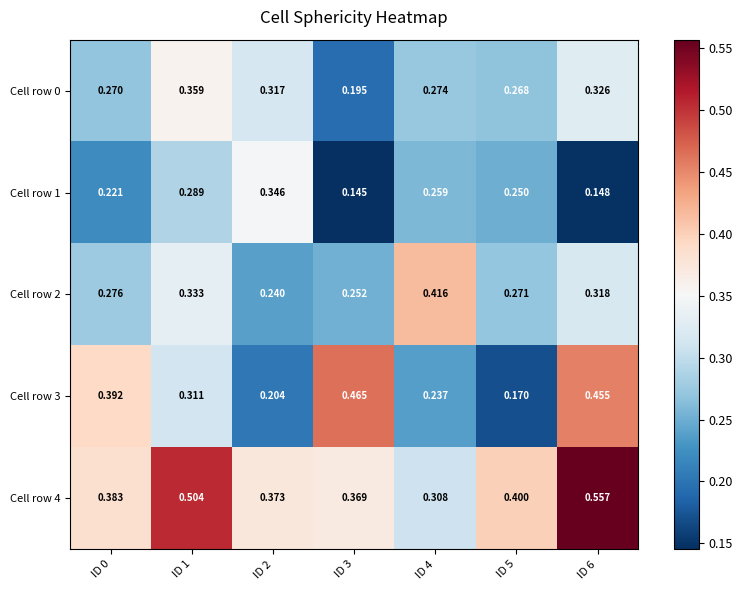

Which label corresponds to the largest value in the chart?

ID 6